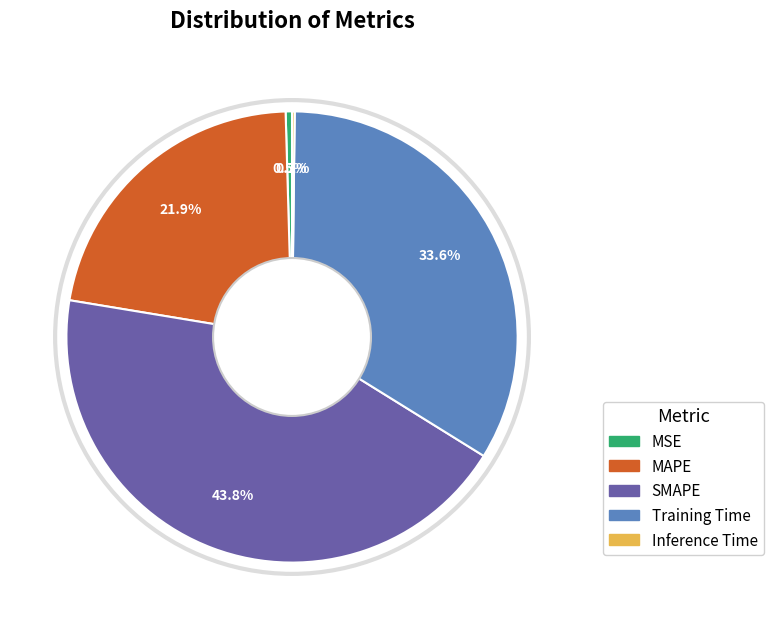

Which slice is the largest?

SMAPE